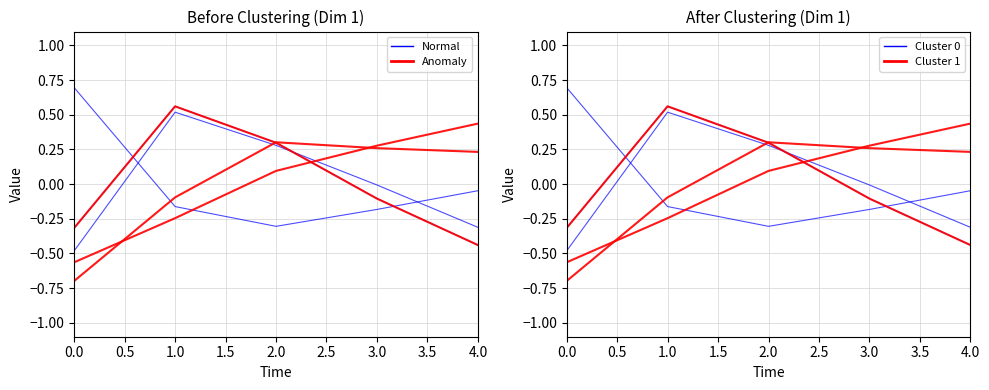

How many negative values does the Anomaly series have?

2